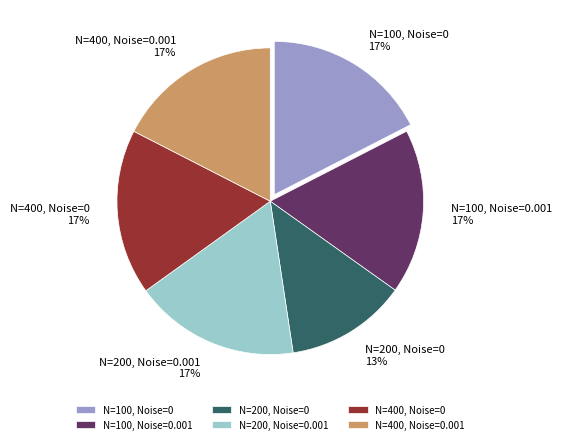

To the nearest percent, what is the combined percentage of N=100, Noise=0.001 and N=200, Noise=0.001?

35%